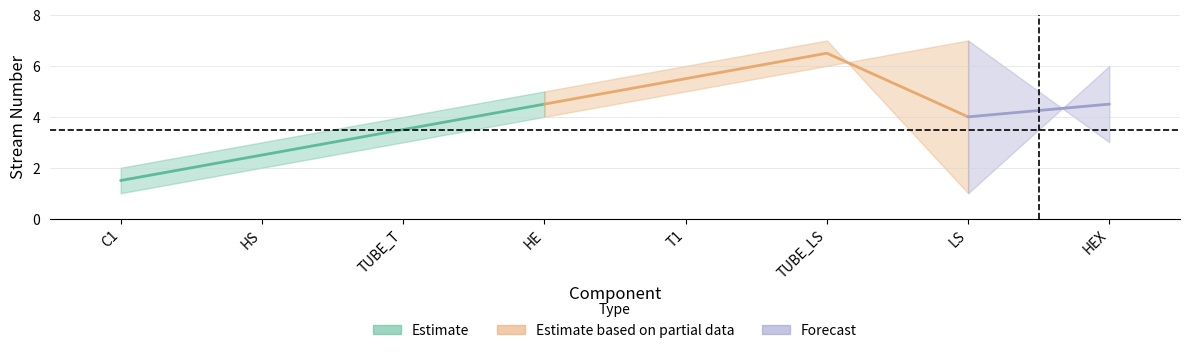

The value of Start_stream at TUBE_LS is 4. True or false?

False